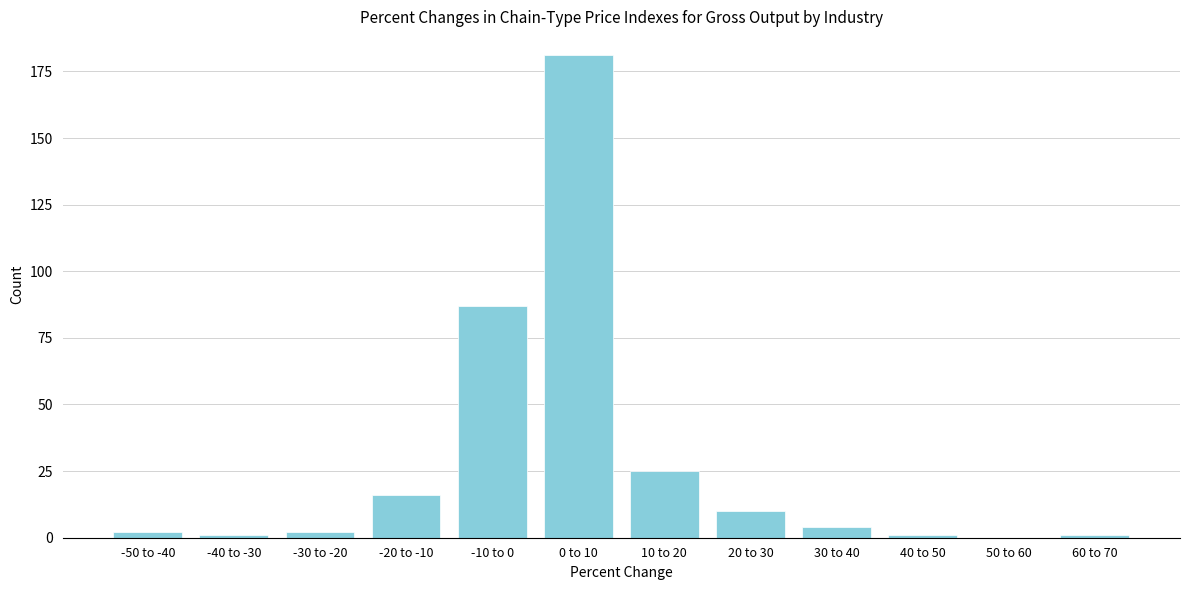

Reading right to left, what are all the values shown in this chart?

60 to 70=1	50 to 60=0	40 to 50=1	30 to 40=4	20 to 30=10	10 to 20=25	0 to 10=181	-10 to 0=87	-20 to -10=16	-30 to -20=2	-40 to -30=1	-50 to -40=2